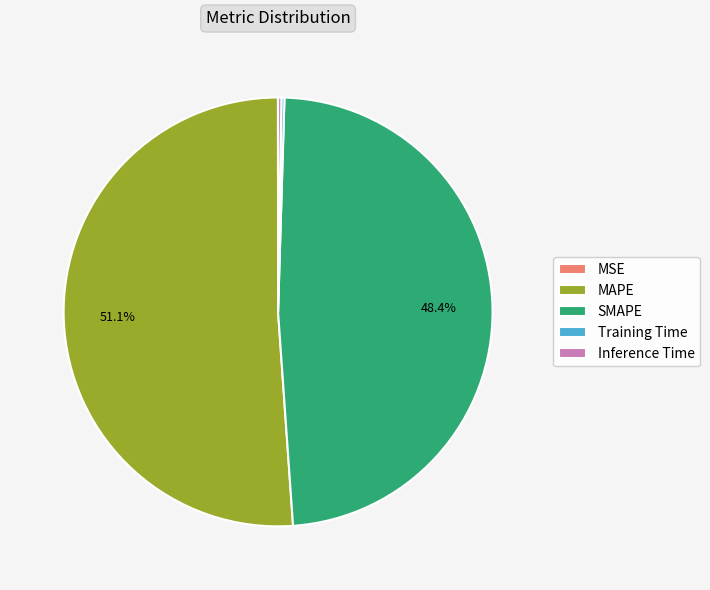

What percentage is NOT represented by SMAPE?

51.6%